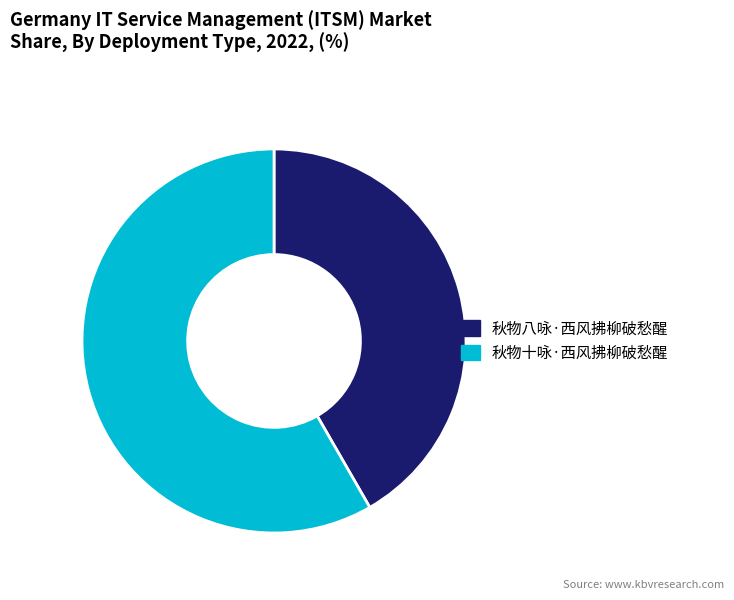

Count the number of slices in the pie.

2